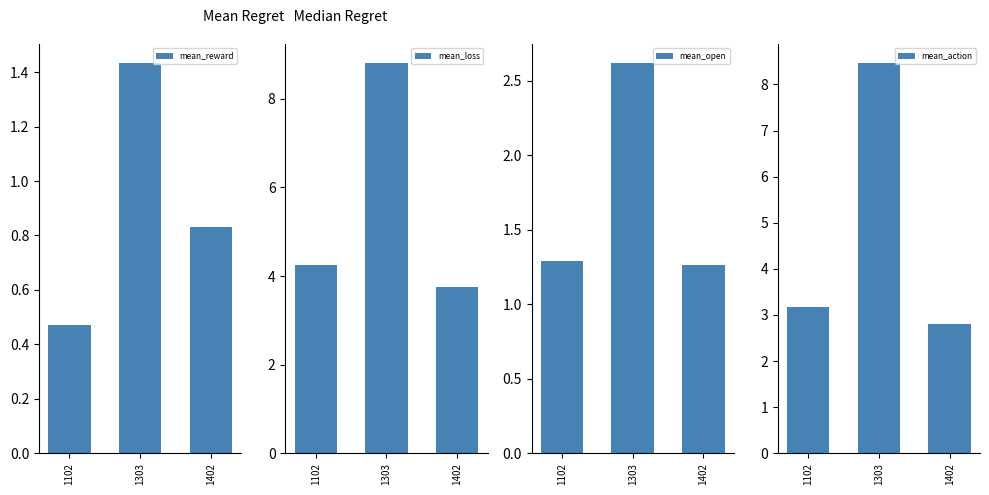

Reading right to left, extract all data points from this chart.

mean_reward: 1402=0.8	1303=1.4	1102=0.5
mean_loss: 1402=3.8	1303=8.8	1102=4.3
mean_open: 1402=1.3	1303=2.6	1102=1.3
mean_action: 1402=2.8	1303=8.5	1102=3.2